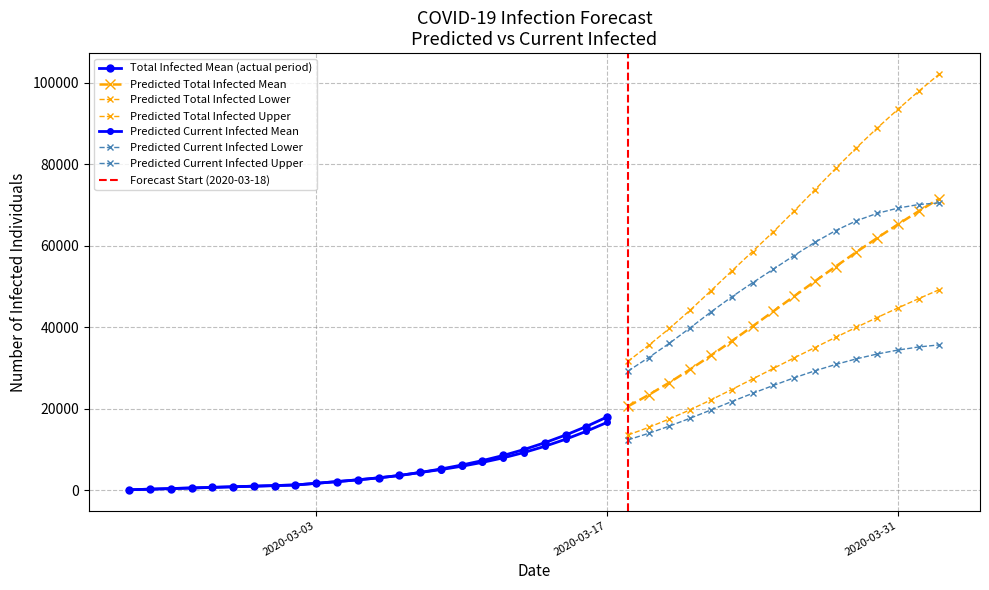

Which series has the widest spread of values?

predicted_total_infected_upper